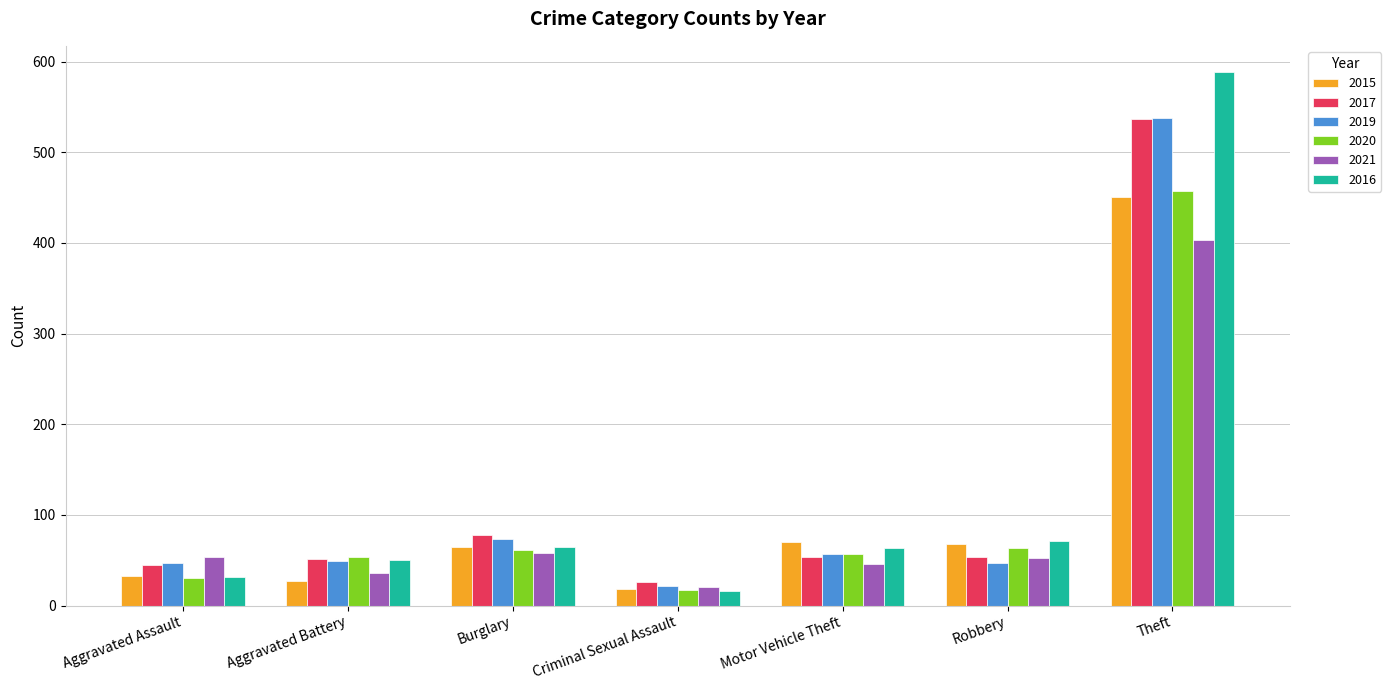

How many distinct data groups are displayed?

6